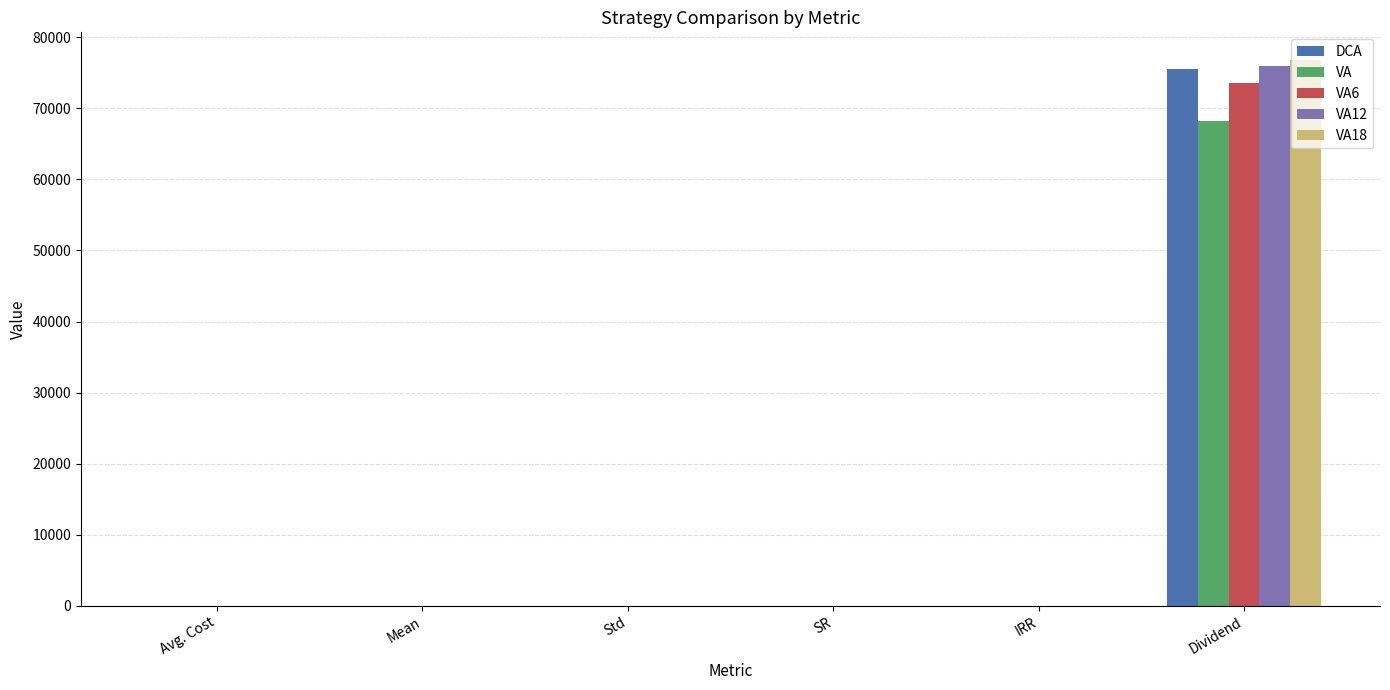

What is the maximum value for VA12?

75892.1